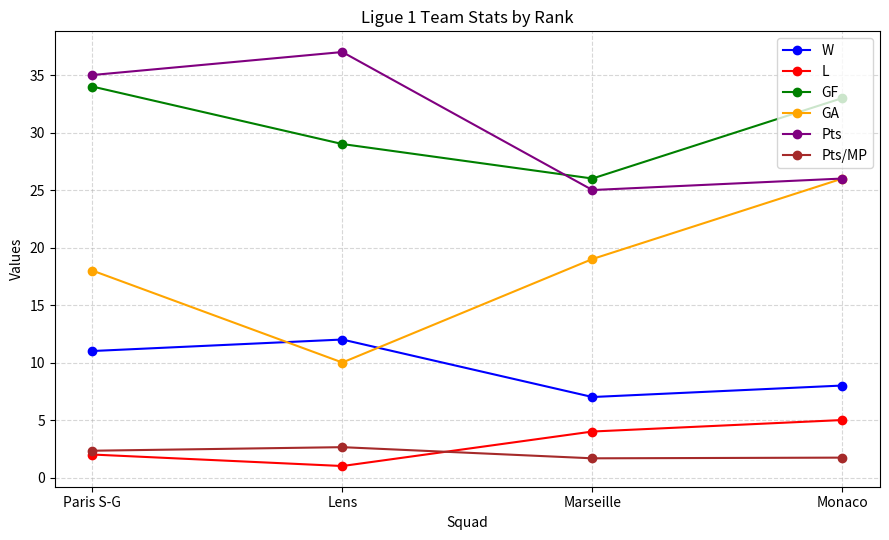

At which label does GF first exceed 33?

Paris S-G